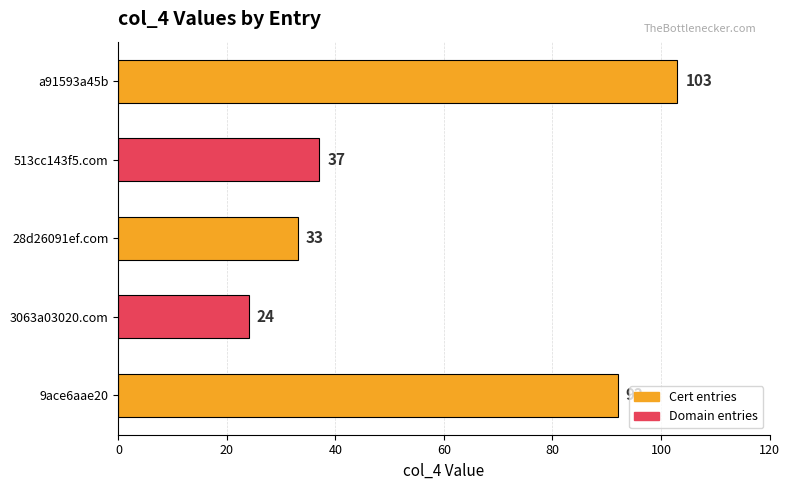

Approximately how many times larger is the value at 9ace6aae20 compared to 513cc143f5.com?

2.5